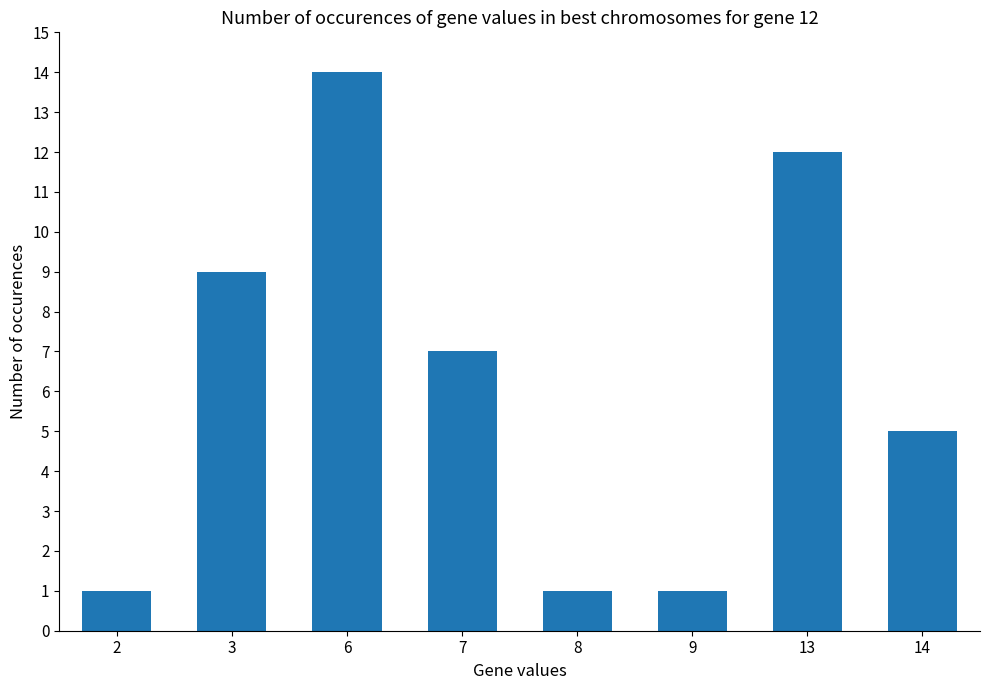

What is the difference between the maximum and minimum values?

13